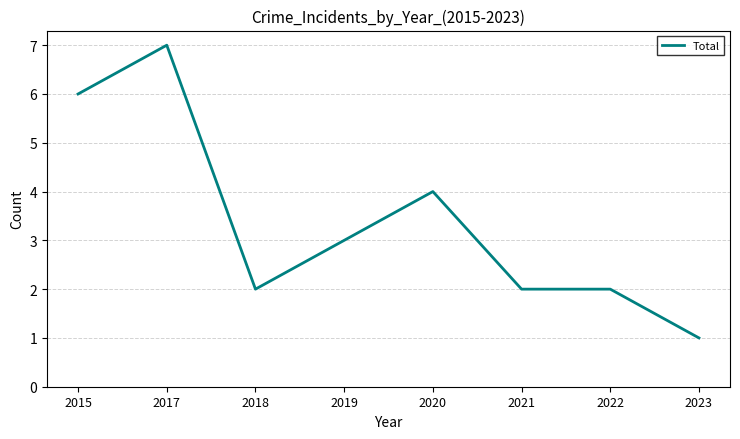

Where is the first local minimum?

2018